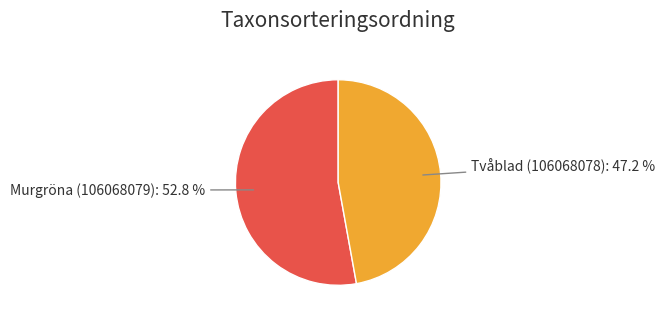

Which category has the smallest portion of the pie?

Tvåblad (106068078)